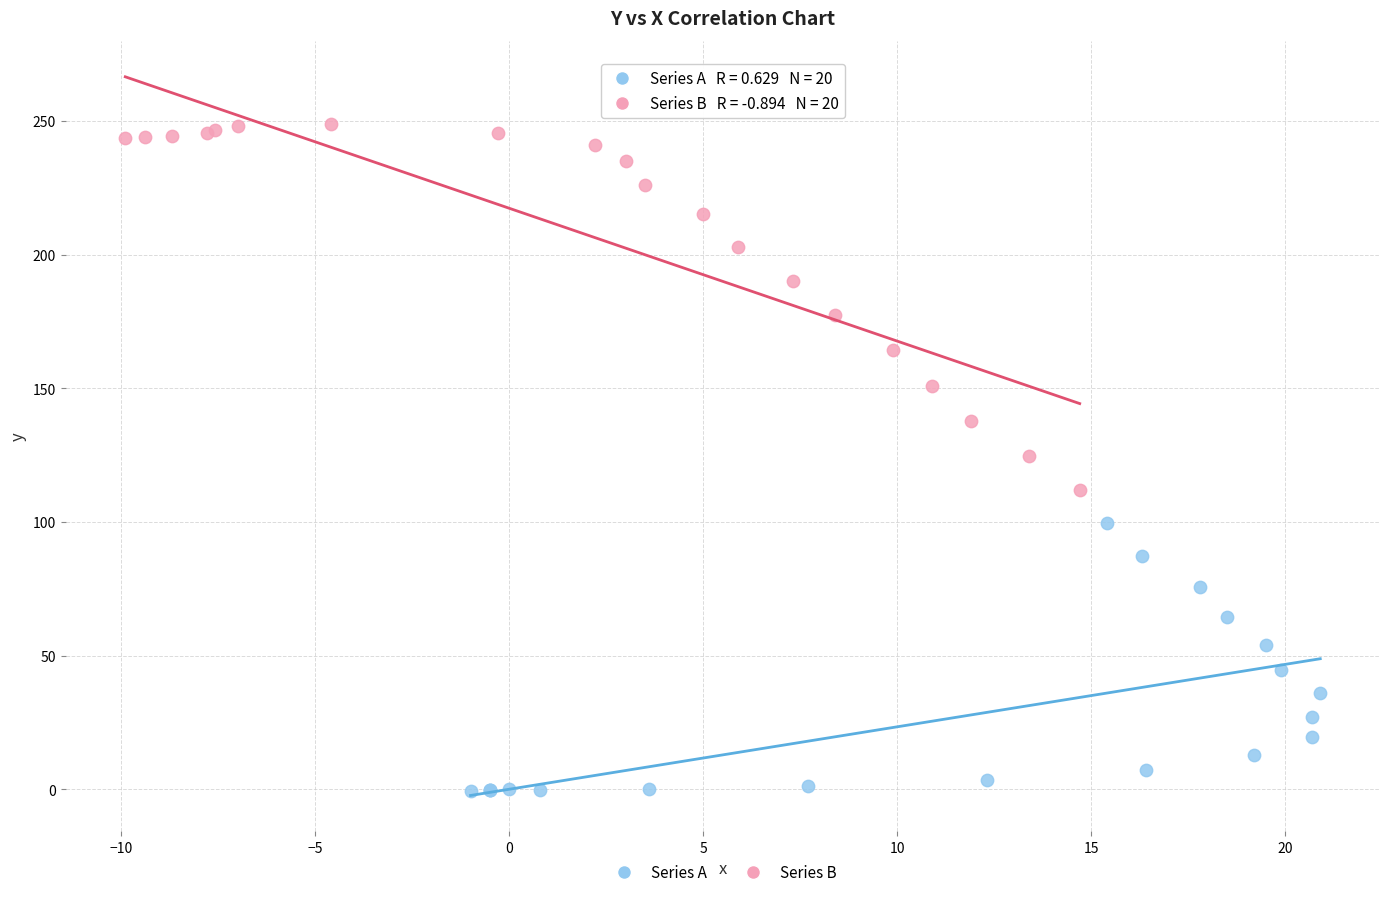

Which series has the widest spread of Y values?

Series B